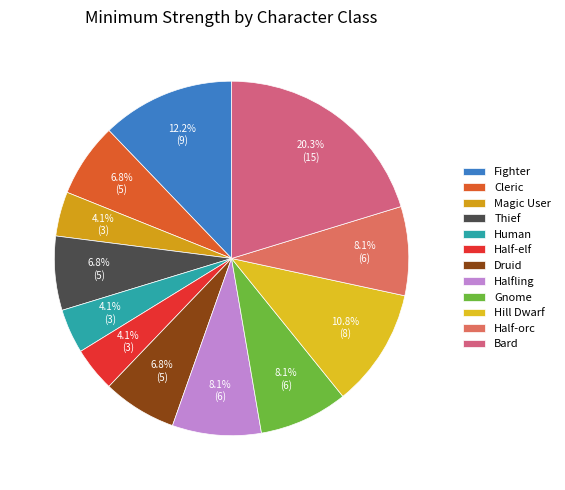

Is Human the majority of the pie?

No